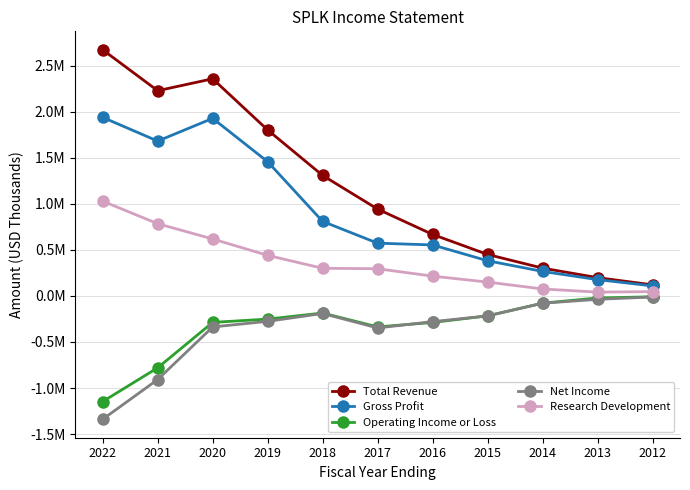

Does the chart have visible grid lines?

Yes